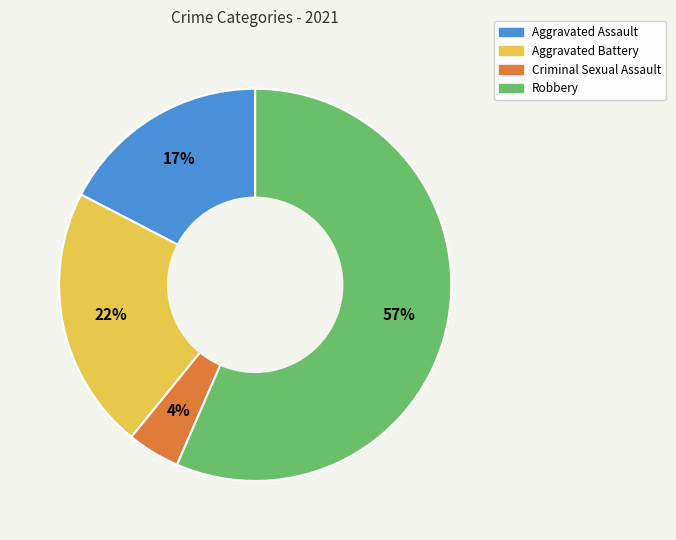

Which has a higher value, Criminal Sexual Assault or Robbery?

Robbery